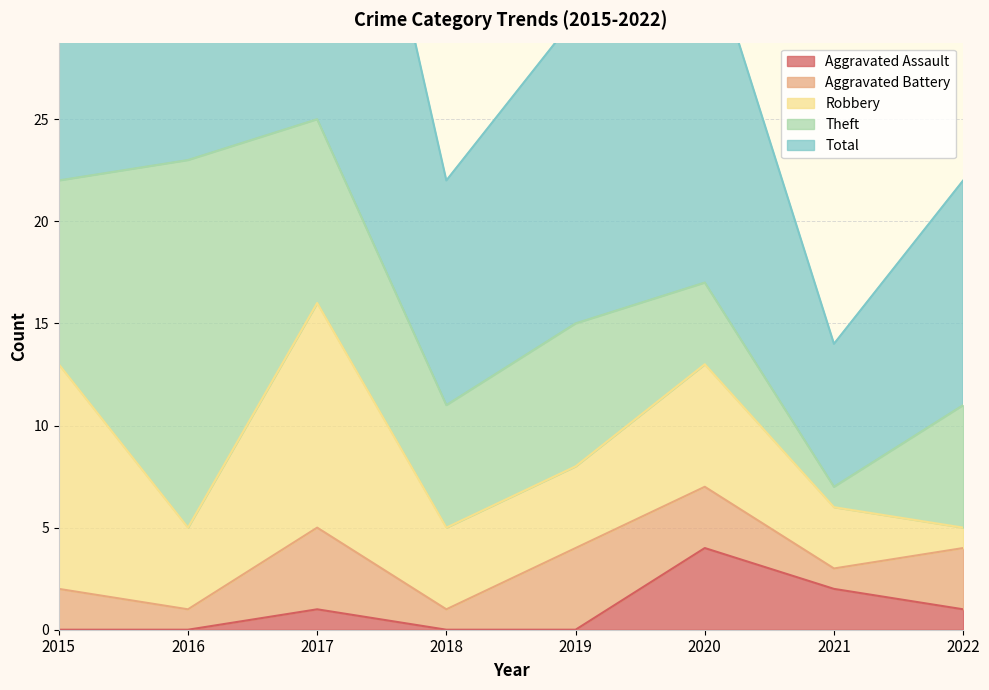

At which label does Aggravated Assault reach its peak?

2020